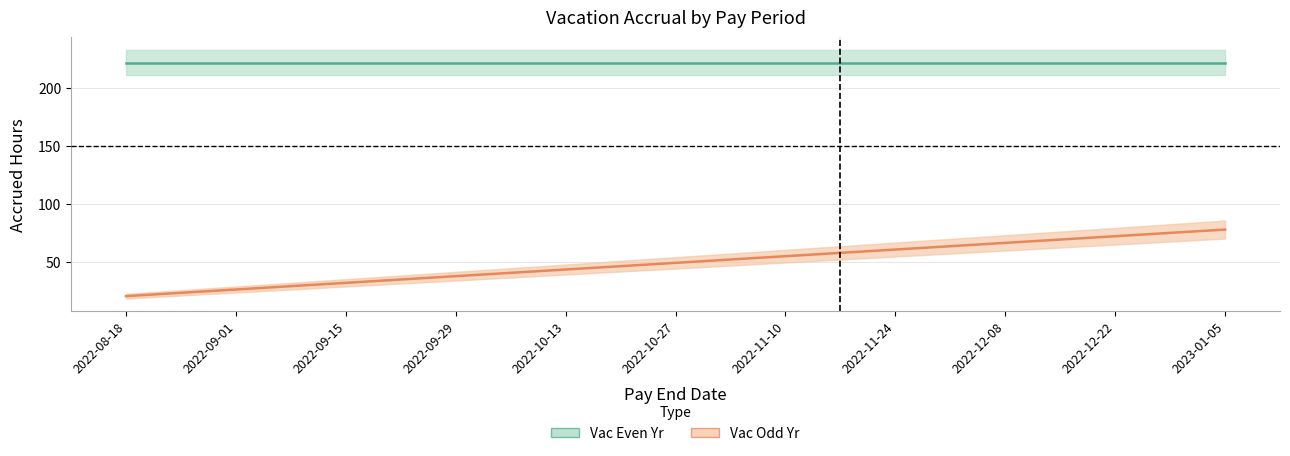

At which category does the chart reach its minimum across all series?

2022-08-18